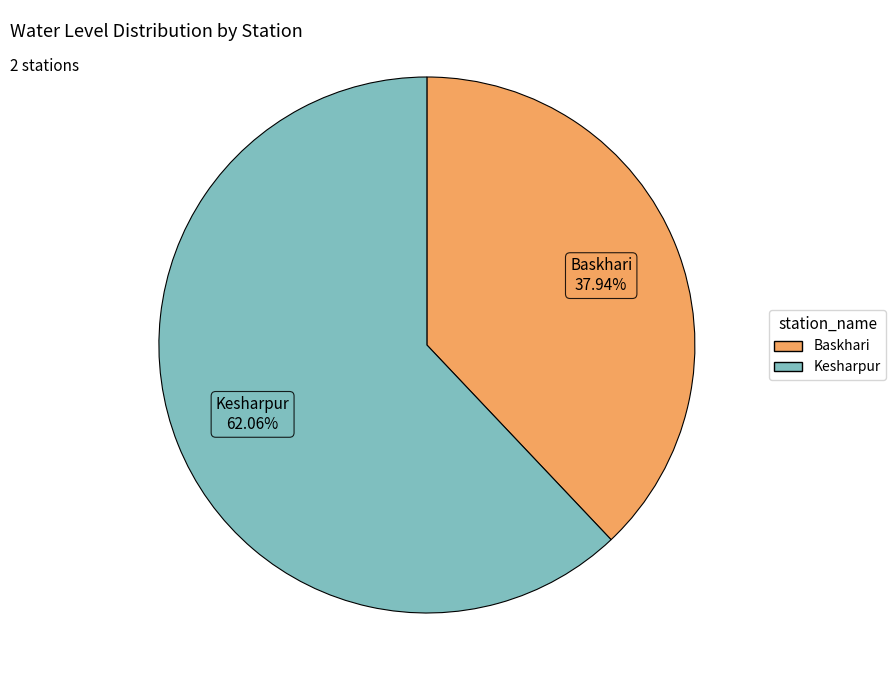

Combined, do Baskhari and Kesharpur account for over 50%?

Yes